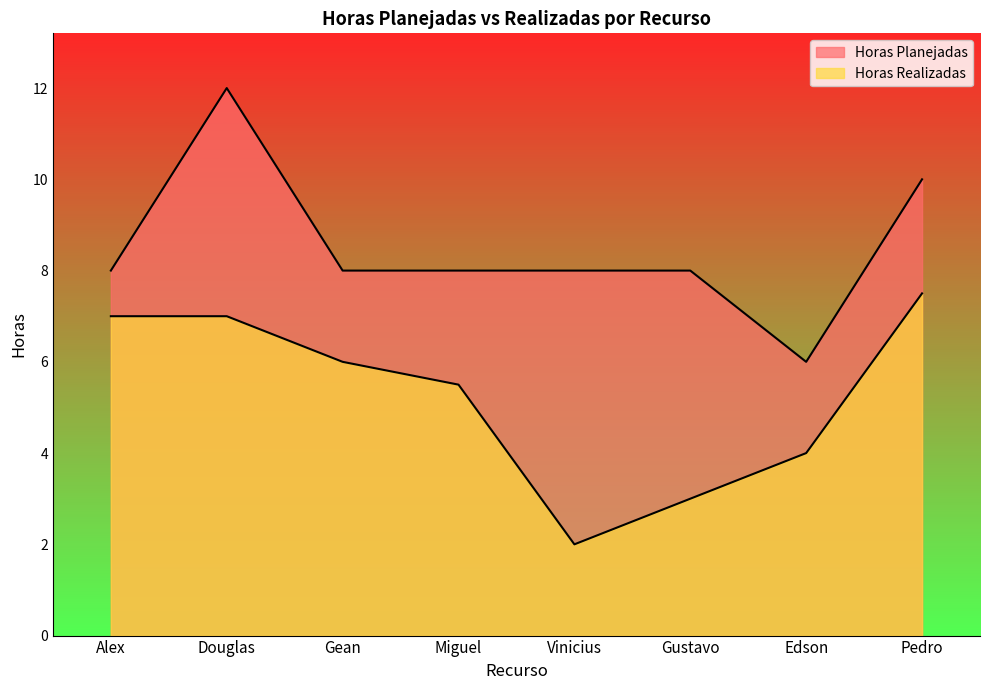

True or false: Horas Planejadas and Horas Realizadas intersect in this chart.

False